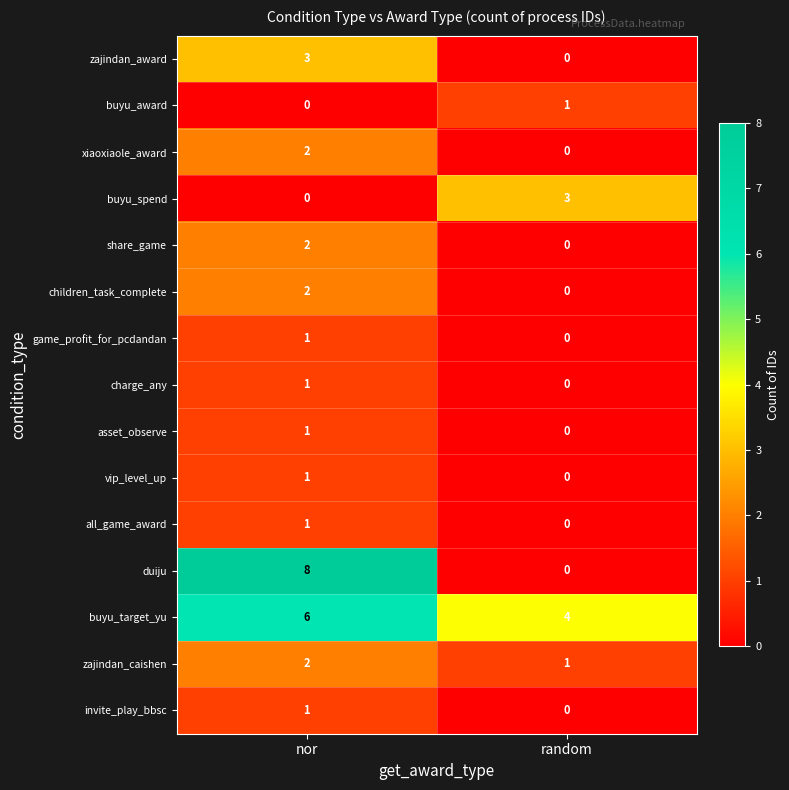

Which series has the largest total across all categories?

buyu_target_yu